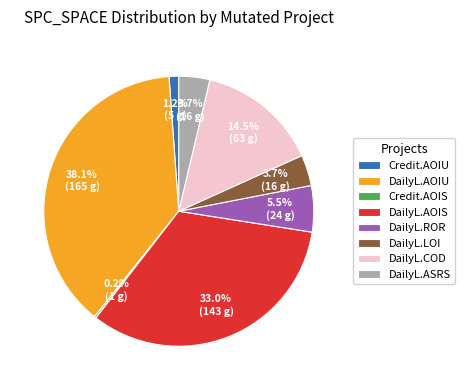

Which slice is the largest?

DailyL.AOIU